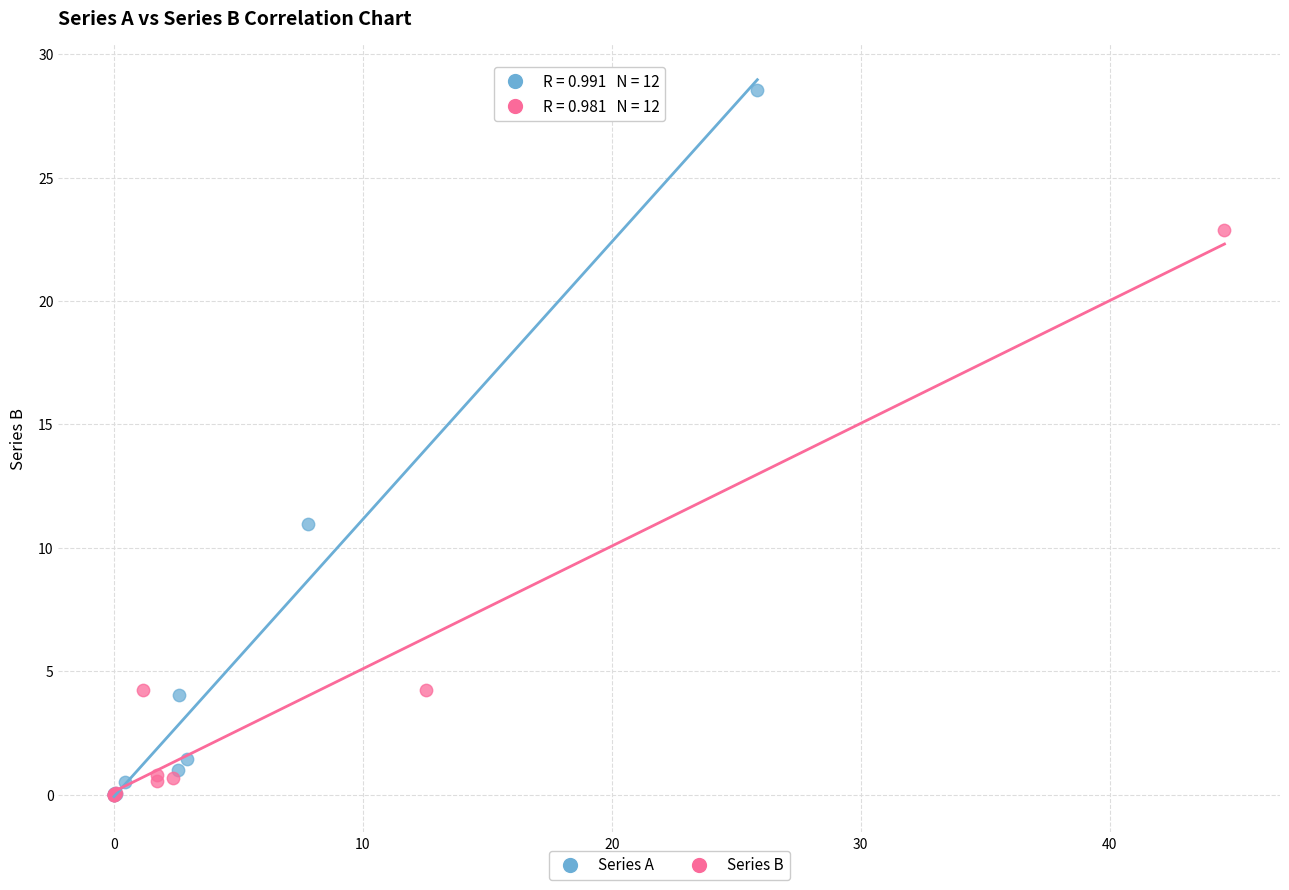

Which series contains the highest Y value?

Series A